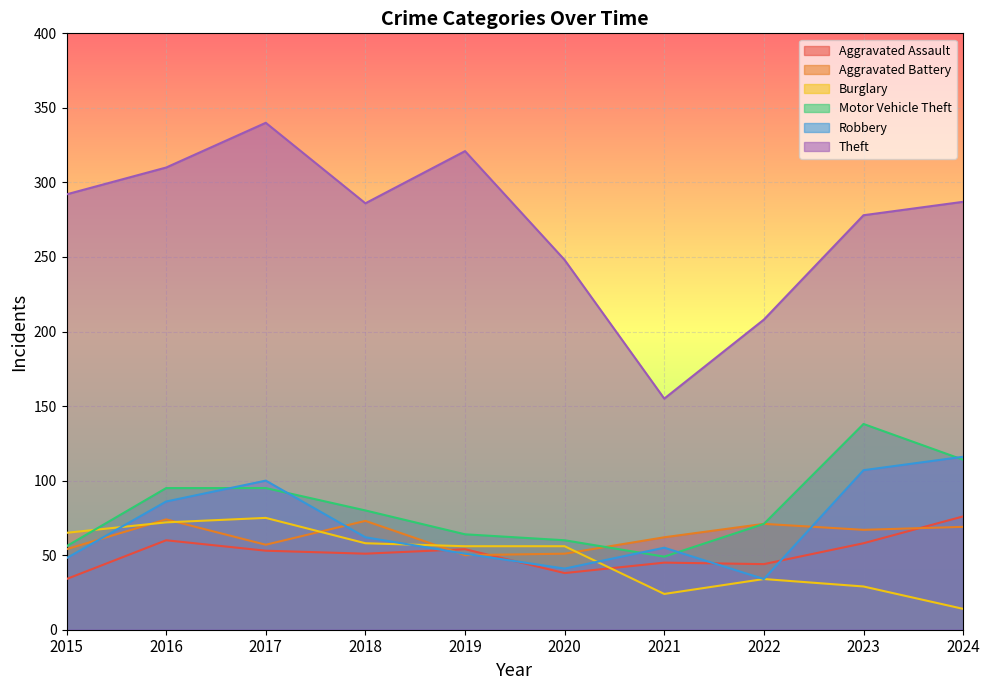

What is the total value across all series at 2016?

697